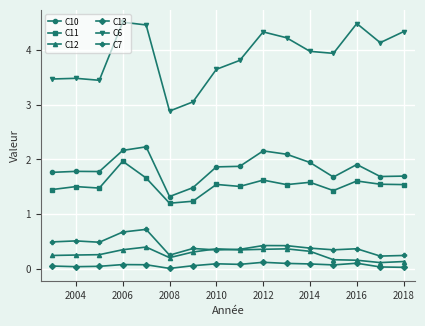

What is the value of the C11 point at the 8th from the left?

1.5